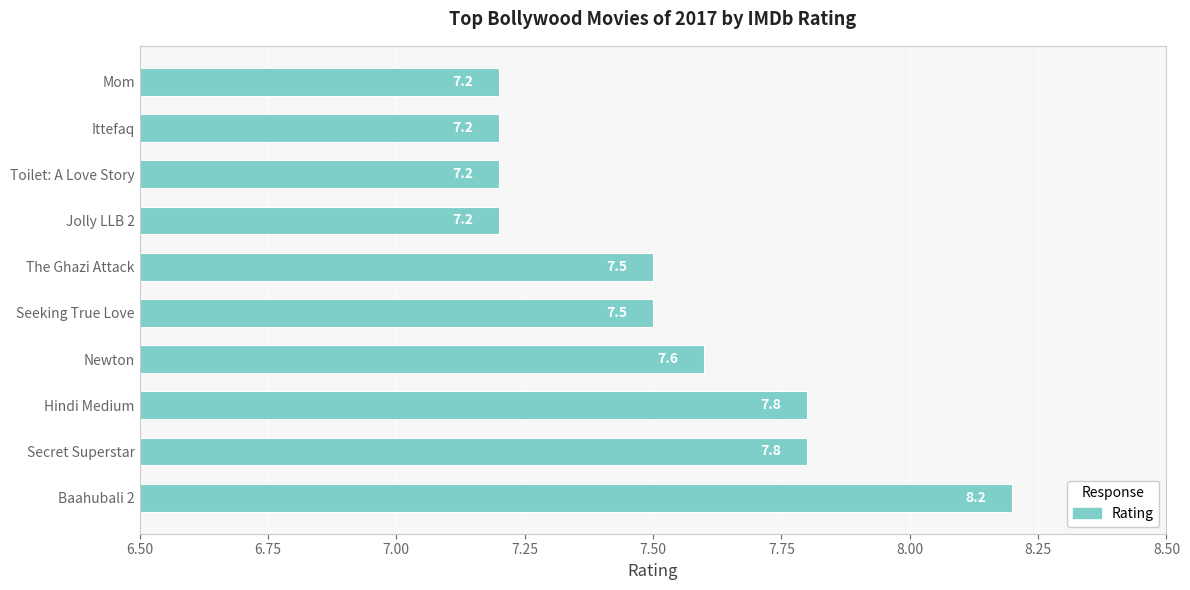

Which has a higher value, Newton or Seeking True Love?

Newton